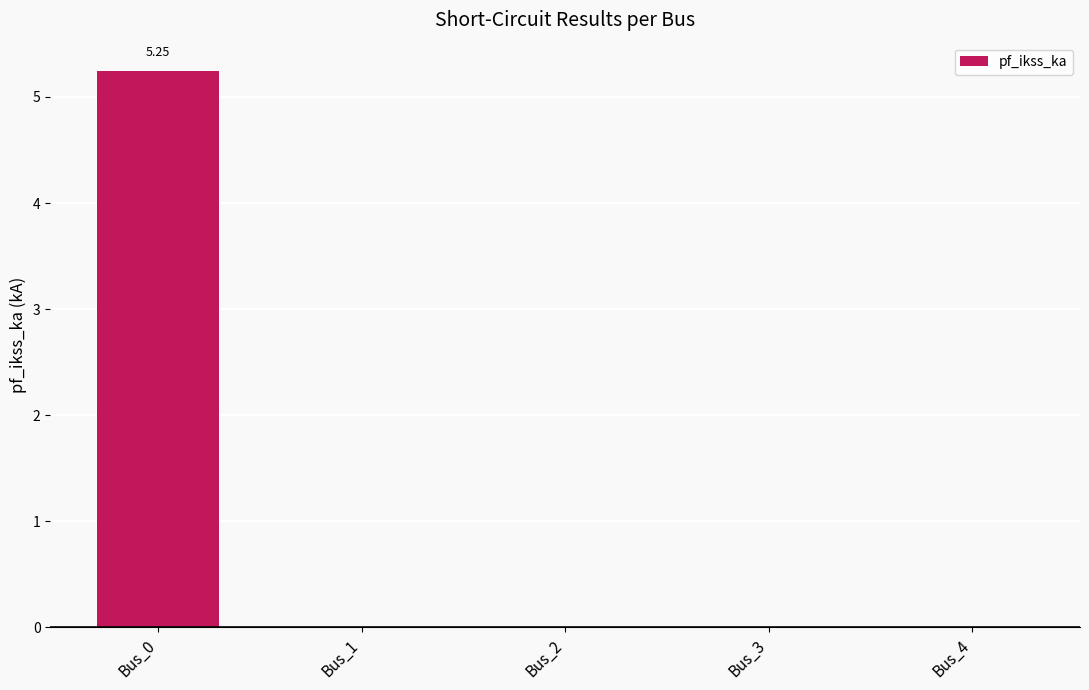

The value at Bus_0 is 5.2. True or false?

True